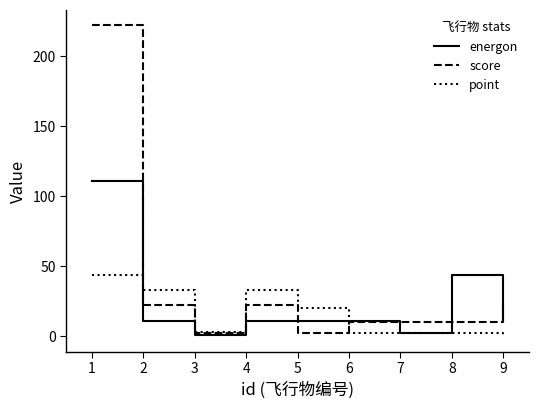

At which label does point reach its peak?

1